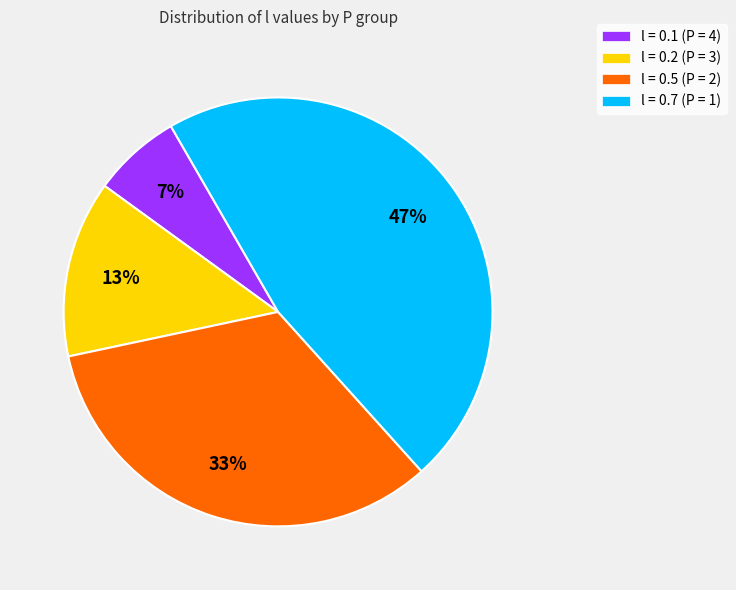

Which has a higher value, l = 0.1 (P = 4) or l = 0.2 (P = 3)?

l = 0.2 (P = 3)